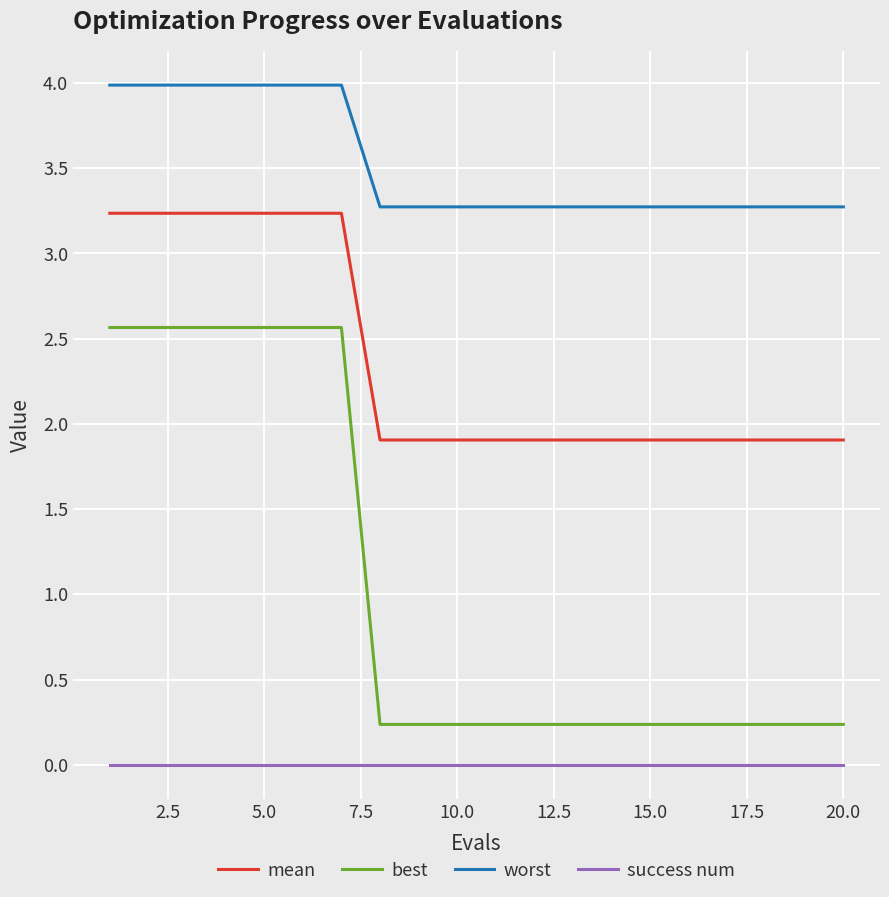

True or false: mean and best cross at least once.

False